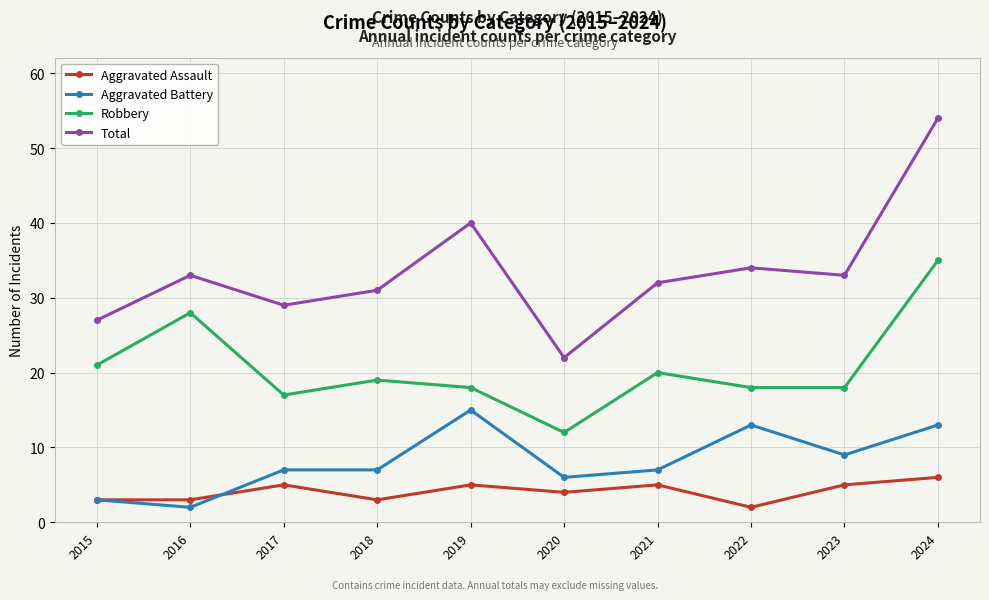

The value of Robbery at 2015 is 21. True or false?

True